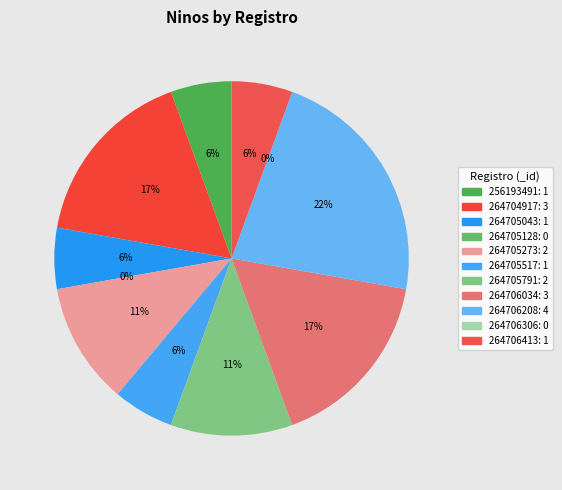

What is the change in value from 264705128 to 264706034?

+3